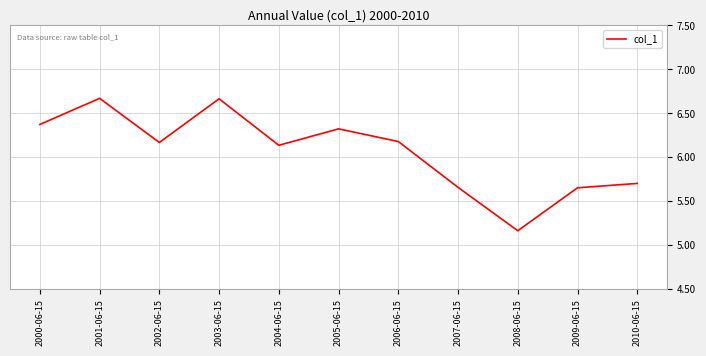

True or false: the data shows 1.6 at 2006-06-15.

False